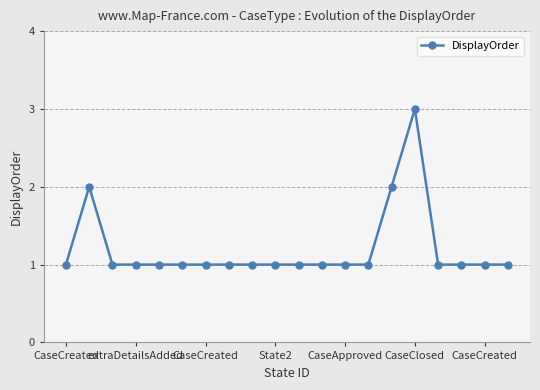

How many distinct data groups are displayed?

1